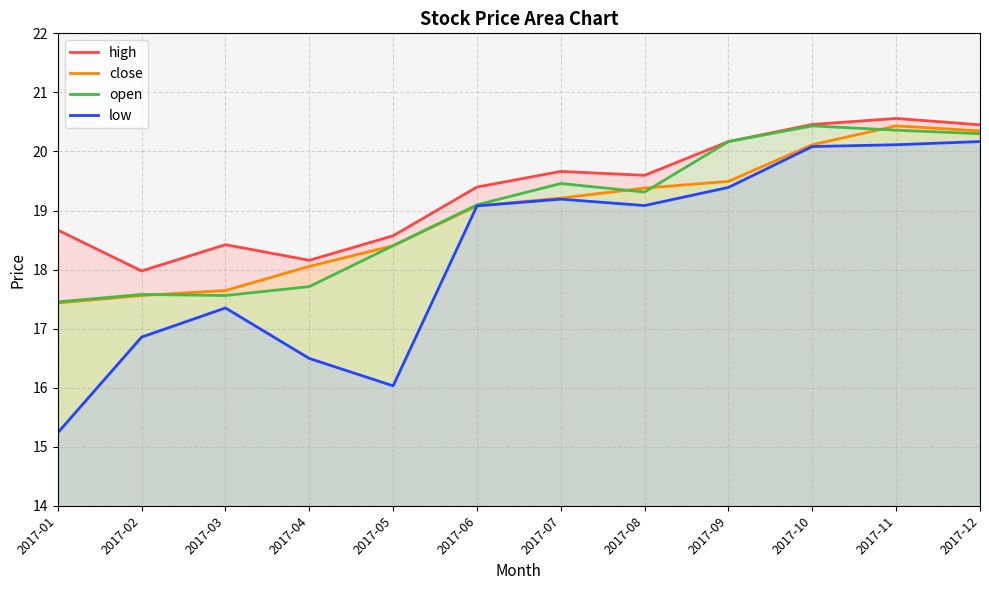

True or false: high and open intersect in this chart.

False